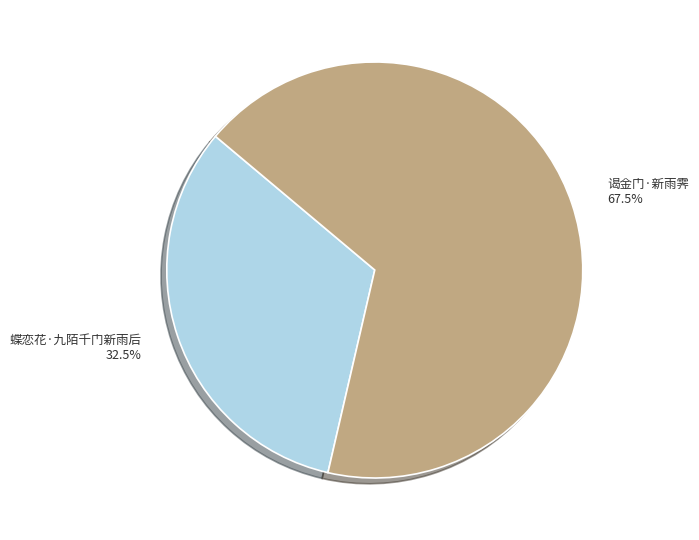

Which category accounts for the majority?

谒金门·新雨霁